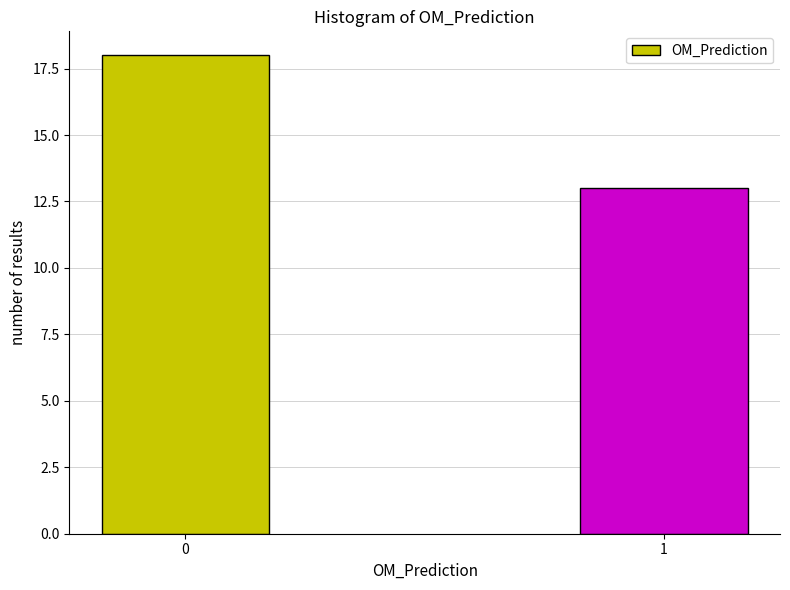

Reading right to left, transcribe all the data shown in this chart.

13	18